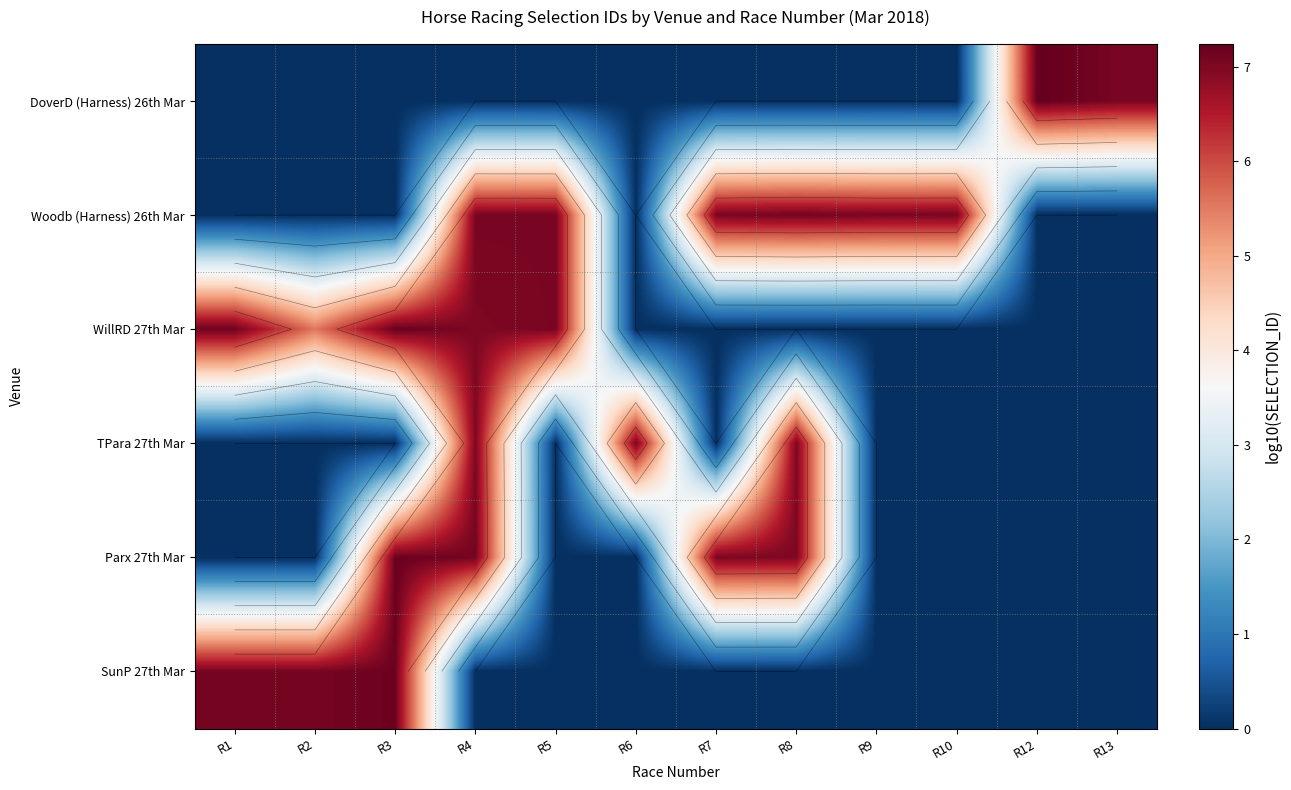

Is it true that Parx 27th Mar equals 0.0 at R13?

True